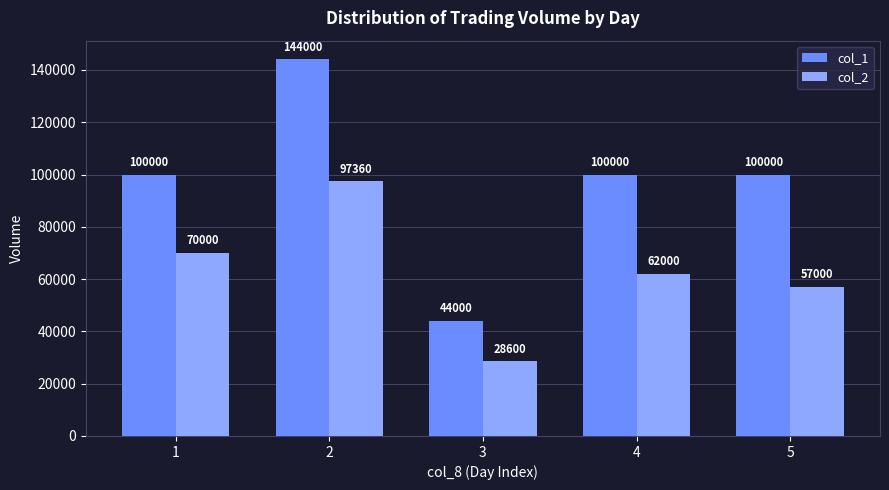

Which series has the largest total across all categories?

col_1